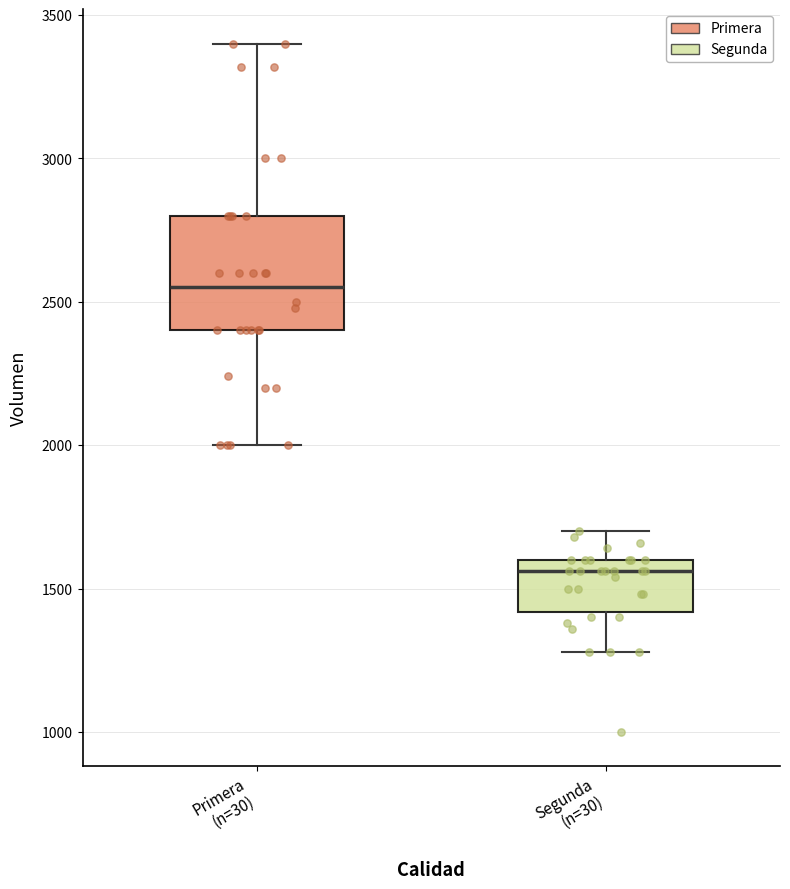

Which box's median line is the lowest?

Segunda (n=30)